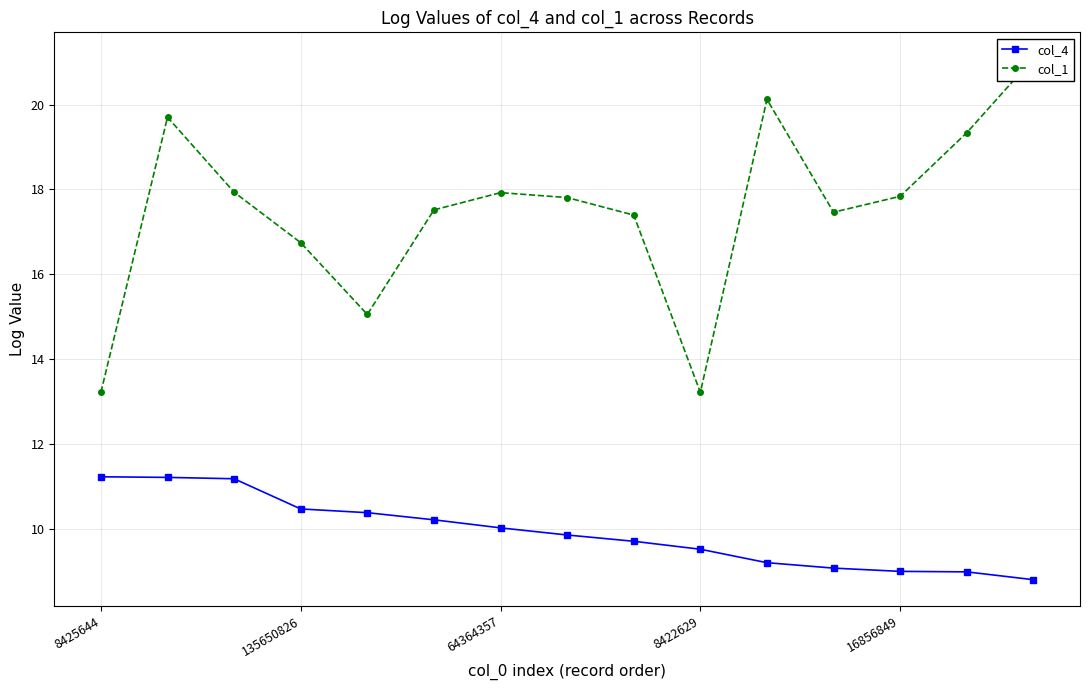

True or false: col_1 has more than 0 interior local peaks.

True